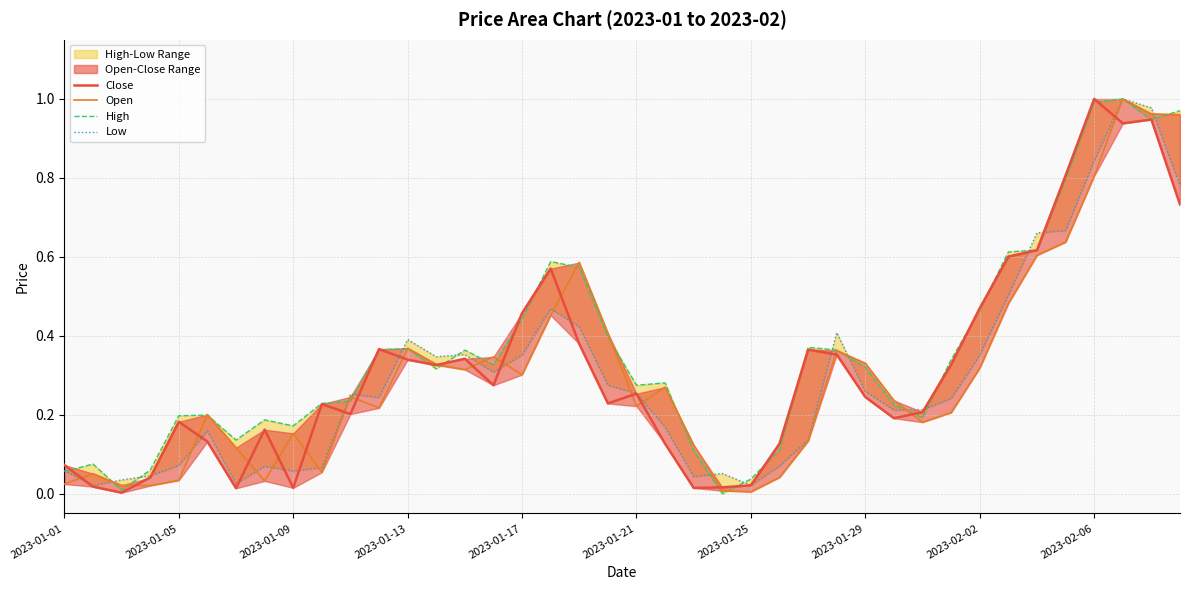

What is the difference between the maximum and minimum values in the Open series?

1.0